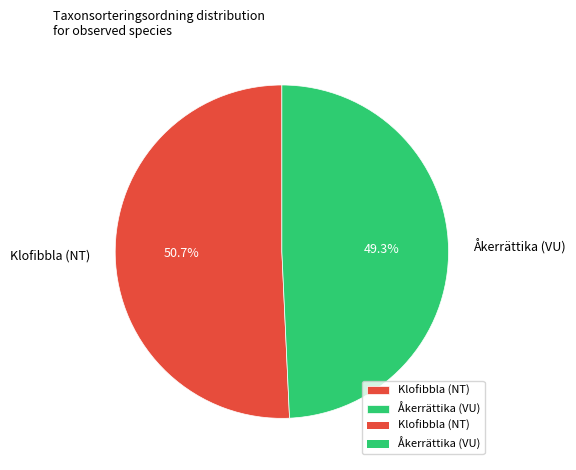

How many segments does this pie chart have?

2